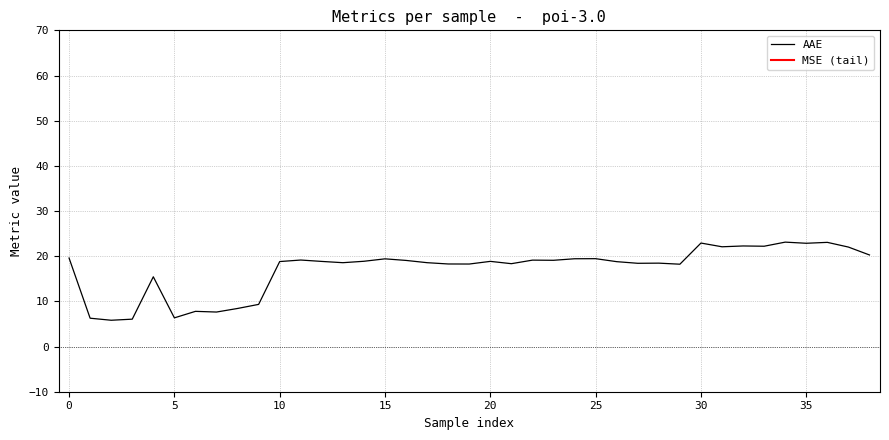

What is the minimum value for AAE?

5.8